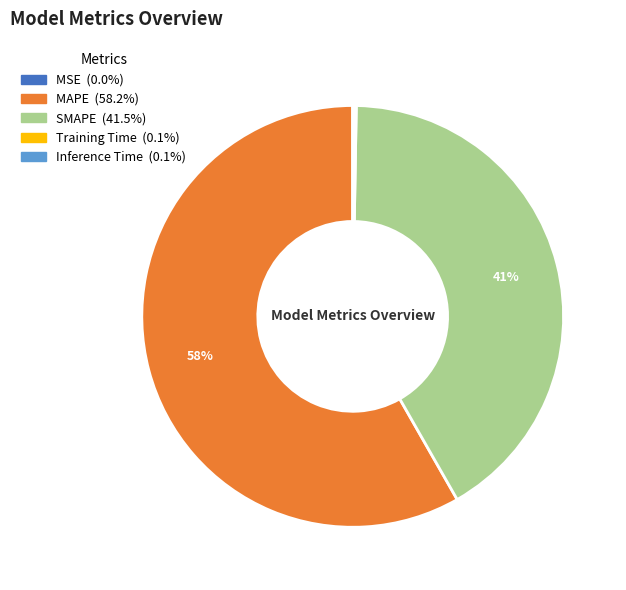

To the nearest percent, what is the combined percentage of SMAPE and MAPE?

100%